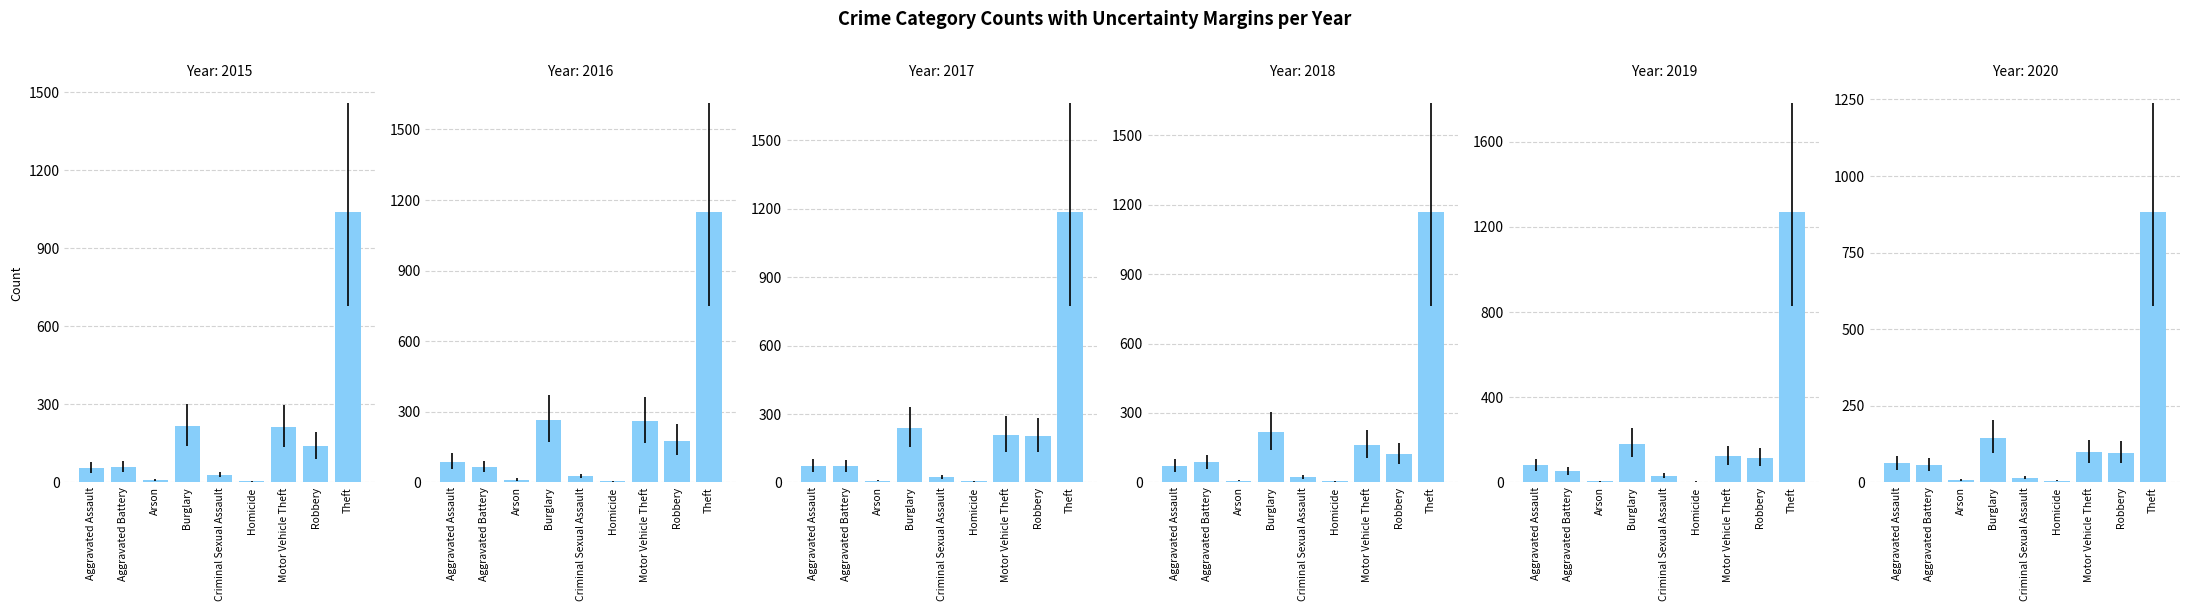

What is the label of the 6th bar from the left?

Homicide